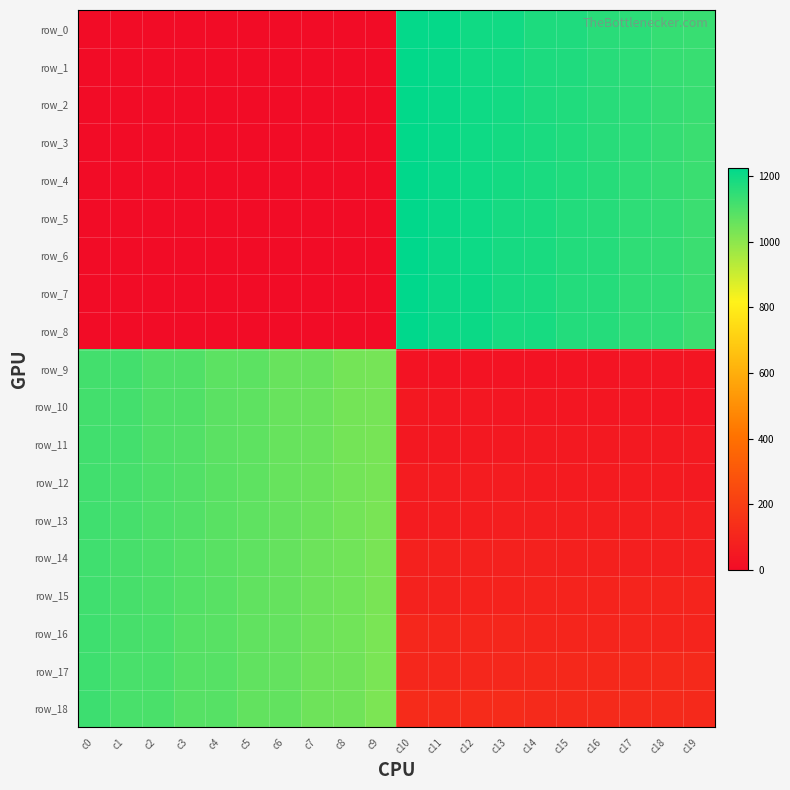

Which series has the largest total across all categories?

row_18